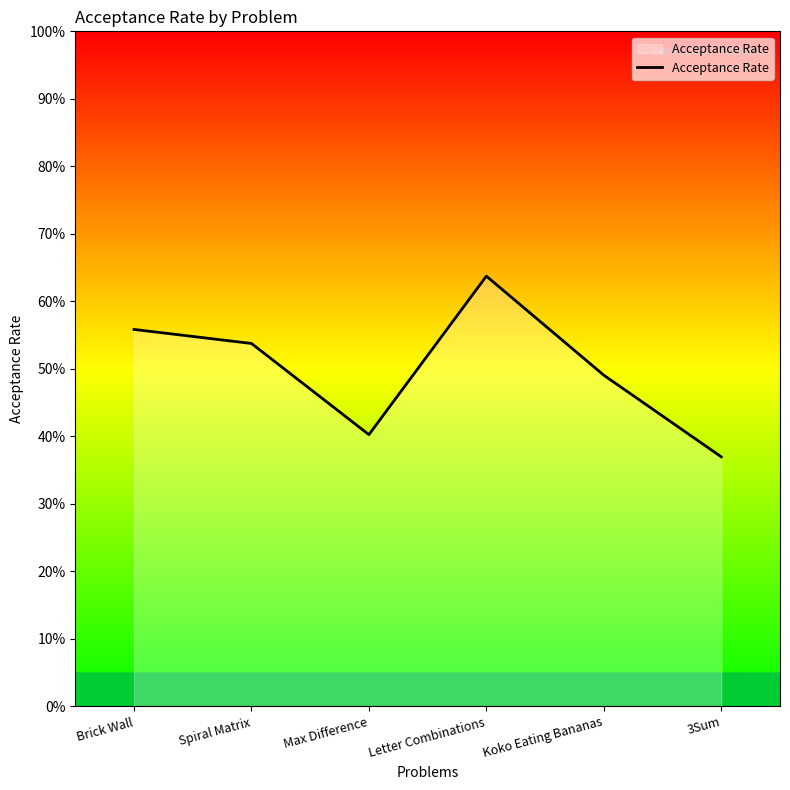

Does the chart have visible grid lines?

No